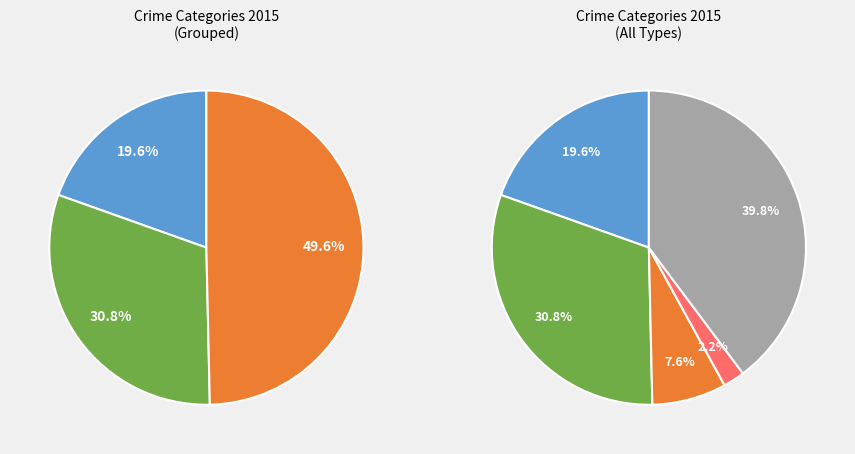

Count the number of slices in the pie.

5